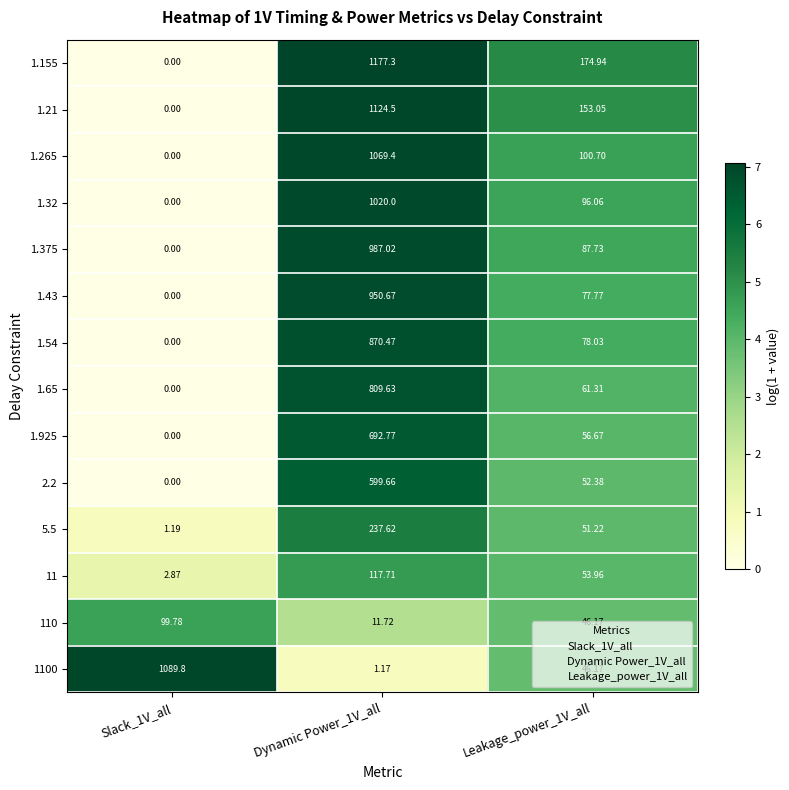

Is the value of 1100 at Slack_1V_all greater than the value of 1.21 at Slack_1V_all?

Yes